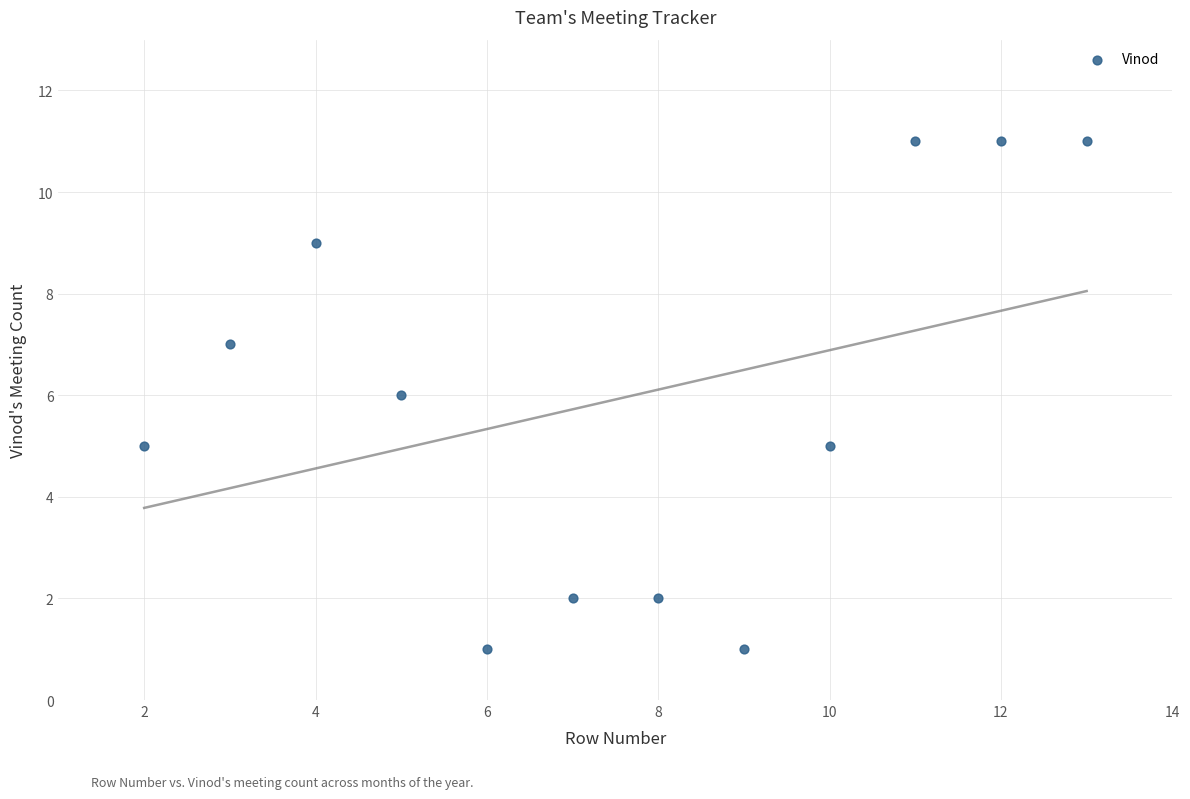

What is the range of X values (max minus min)?

11